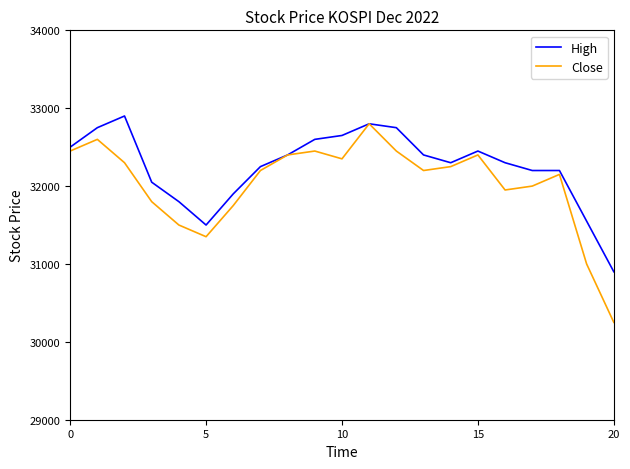

What is the maximum value for High?

32900